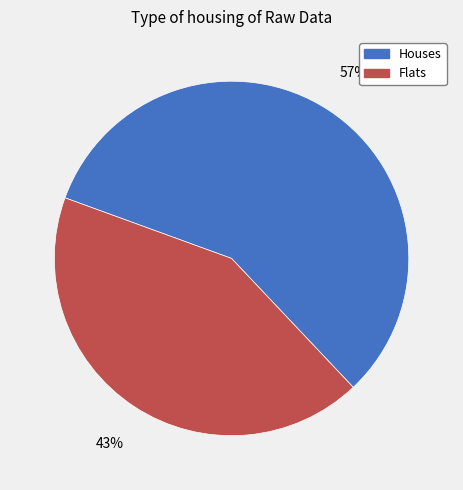

To the nearest percent, what is the average slice percentage?

50%